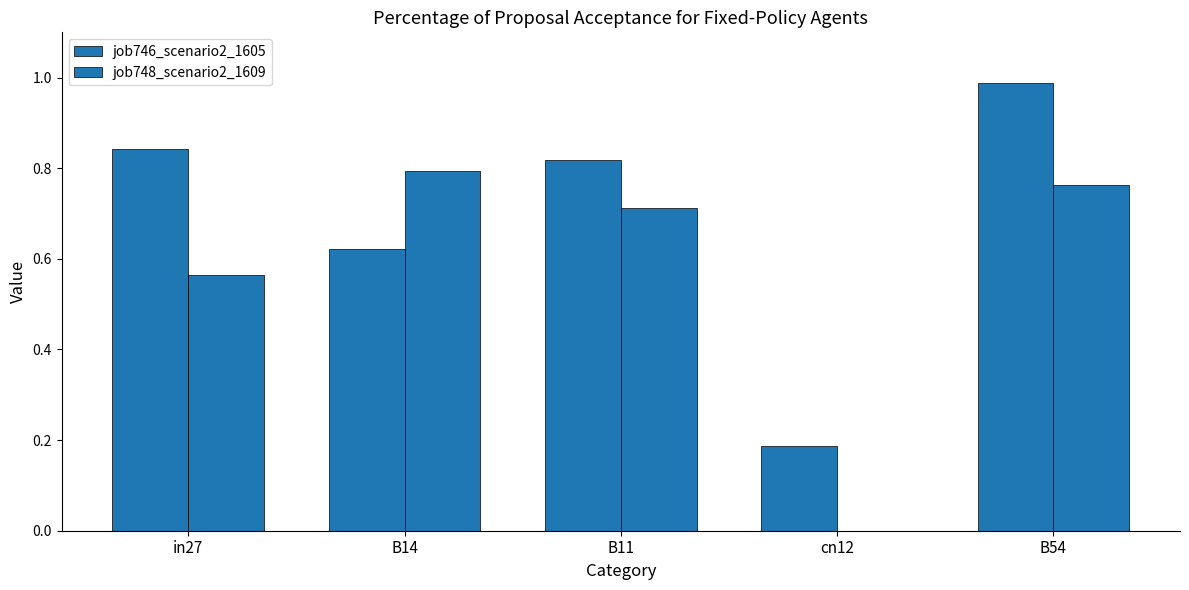

Reading right to left, extract all data points from this chart.

job746_scenario2_1605: B54=1.0	cn12=0.2	B11=0.8	B14=0.6	in27=0.8
job748_scenario2_1609: B54=0.8	cn12=0.0	B11=0.7	B14=0.8	in27=0.6